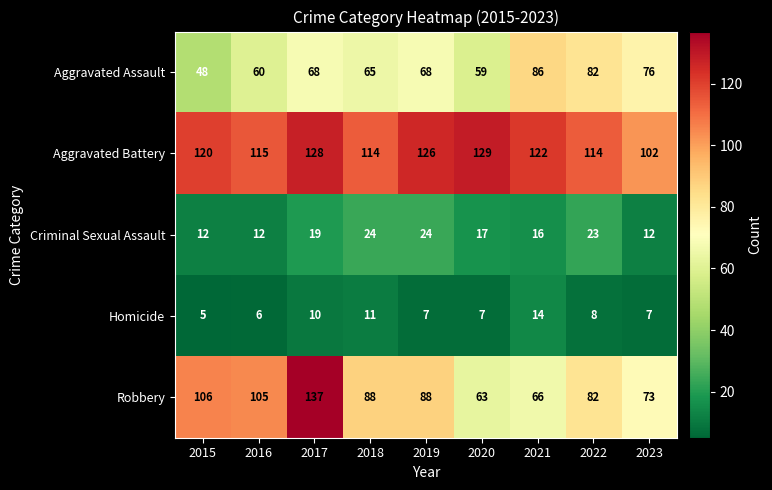

Which category has the lowest value in the Homicide series?

2015